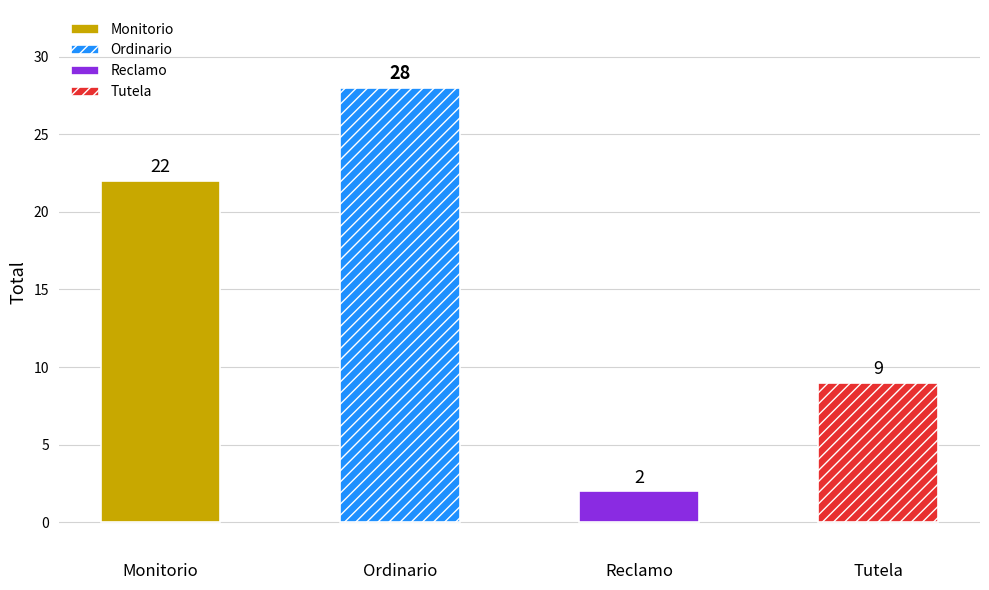

Where is the data nearest to the value 15?

Tutela